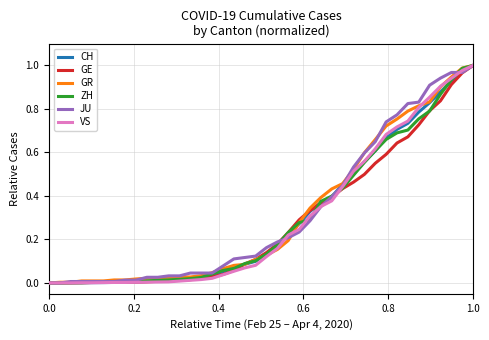

What are all the series names shown in the legend?

CH, GE, GR, ZH, JU, VS